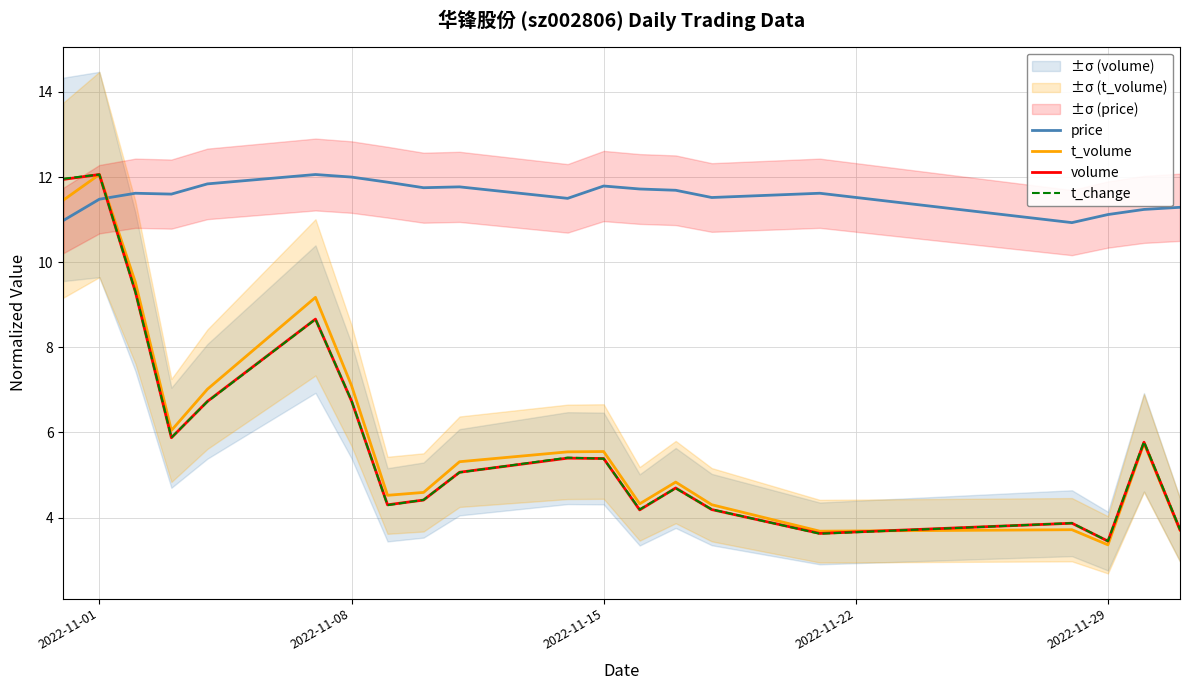

What are all the series names shown in the legend?

price, t_volume, volume, t_change